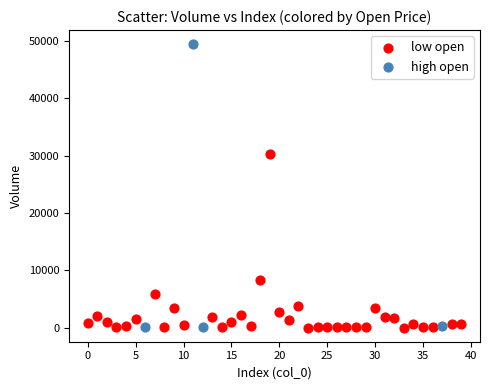

Which series contains the highest Y value?

high open